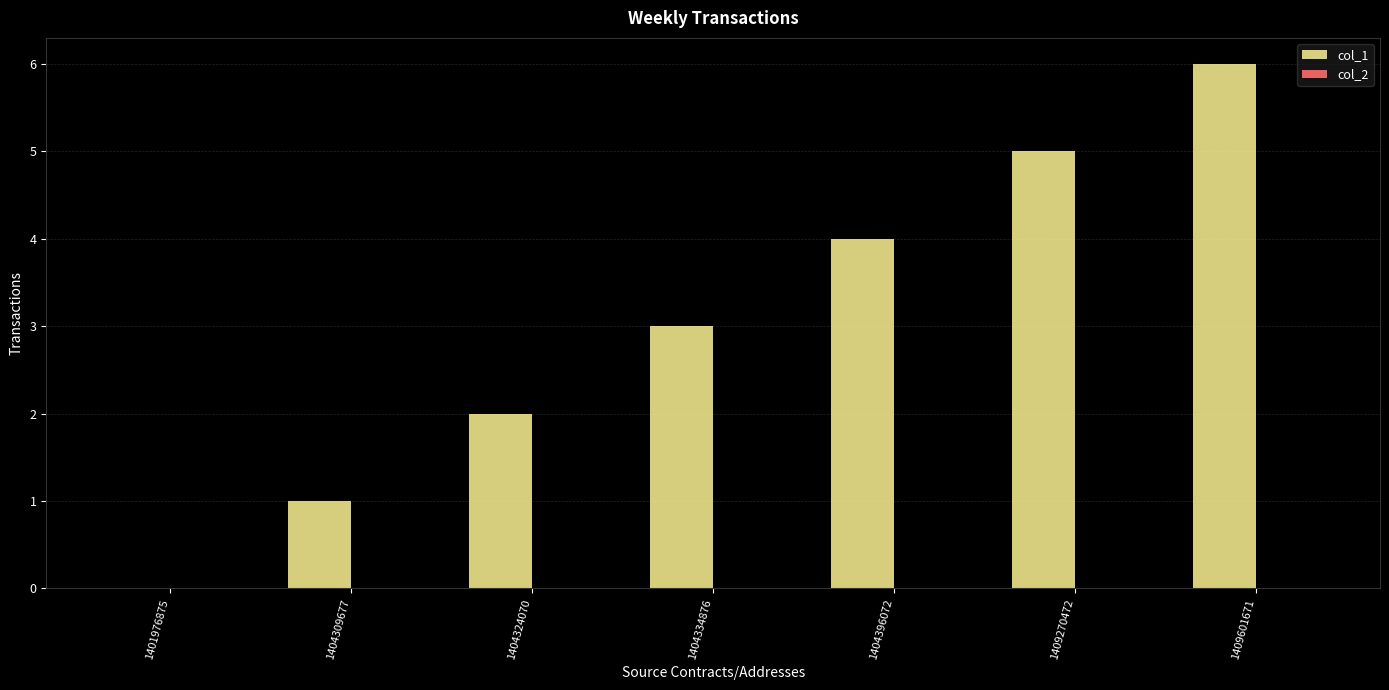

The chart shows a value of 5 at 1409270472. True or false?

True